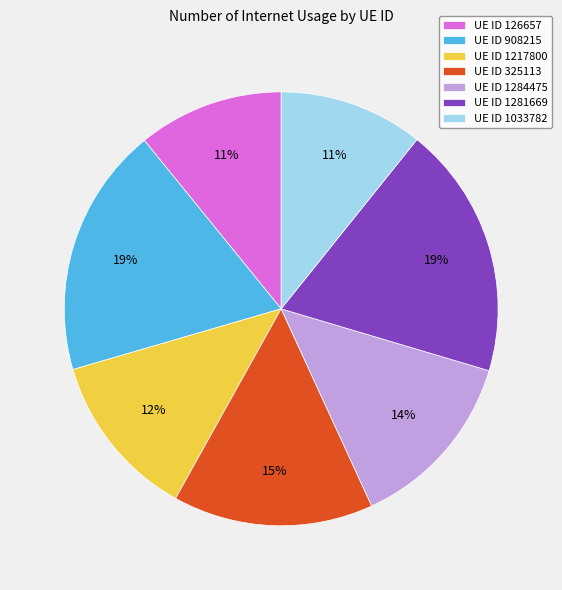

Does UE ID 1217800 account for over 50% of the chart?

No